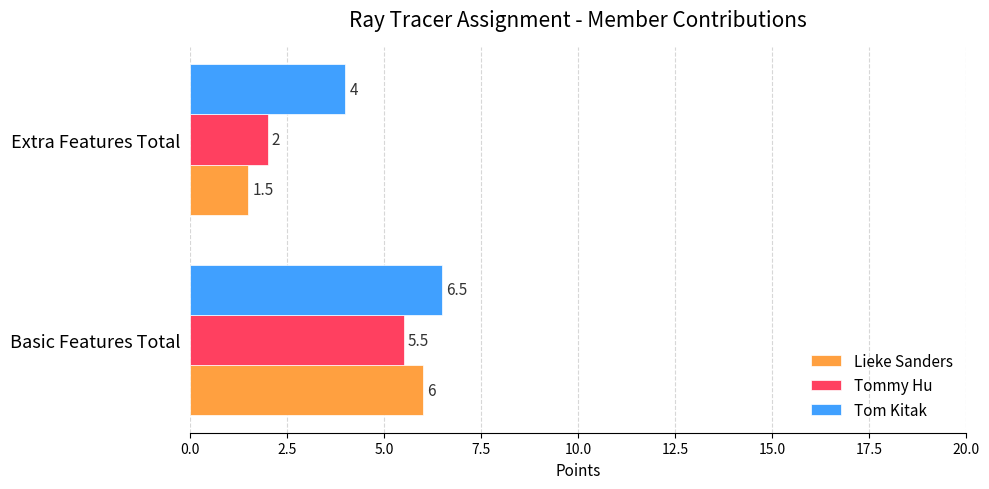

At which label does Lieke Sanders reach its peak?

Basic Features Total